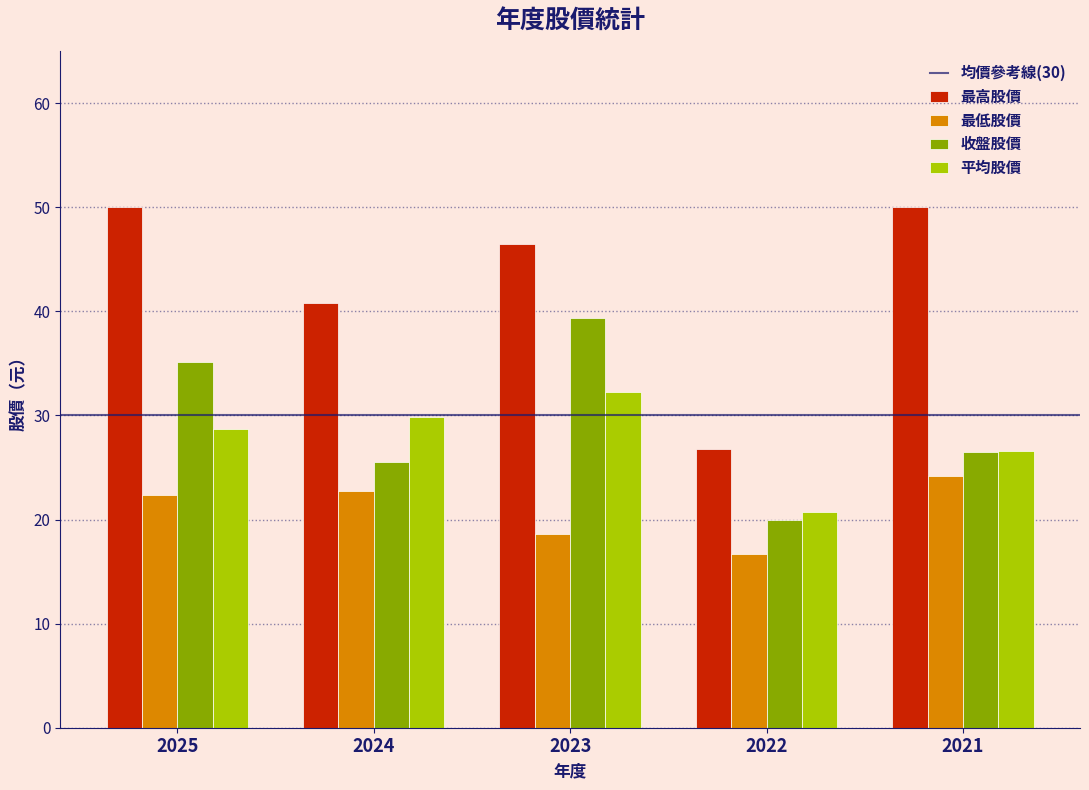

How many distinct data groups are displayed?

4